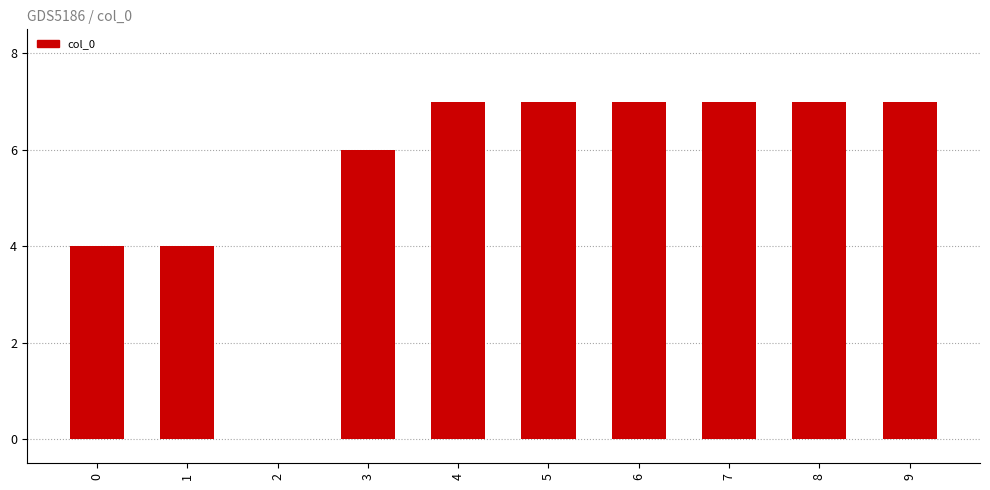

Are the bars grouped side by side (vs. stacked)?

No